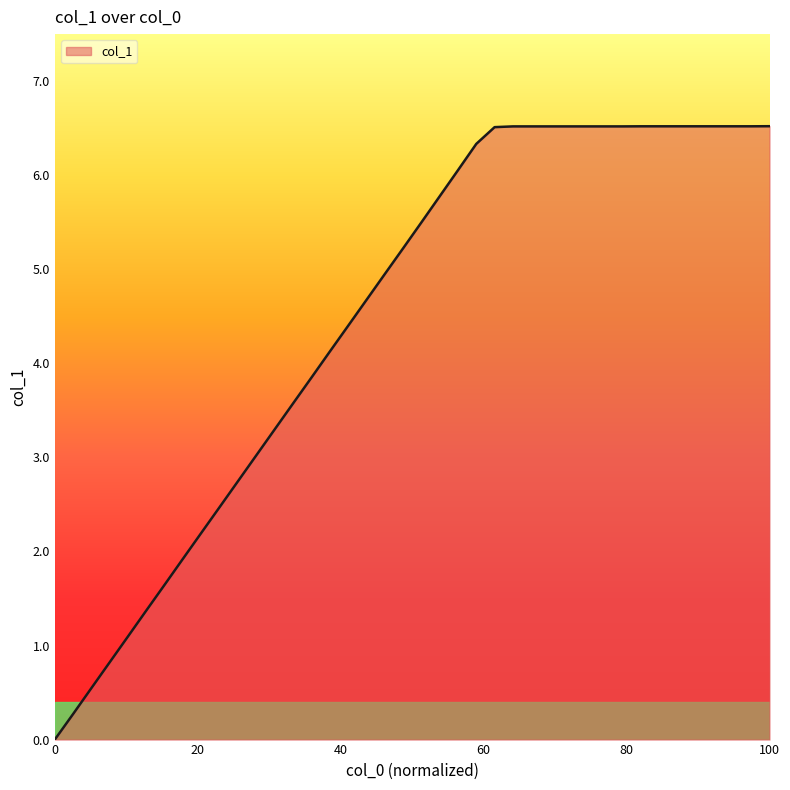

What is the difference between the maximum and minimum values?

6.5